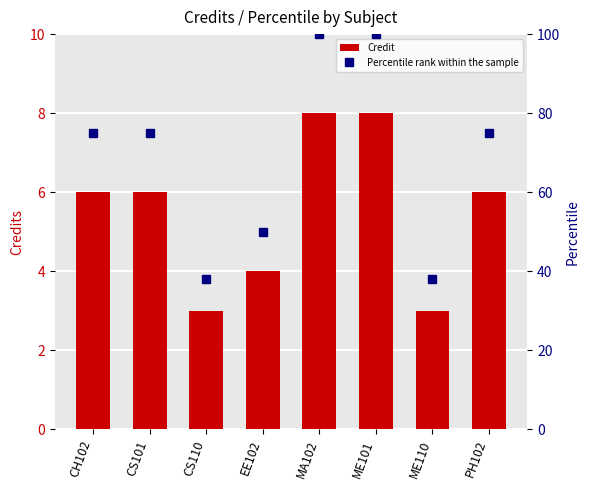

What is the minimum value for Credit?

3